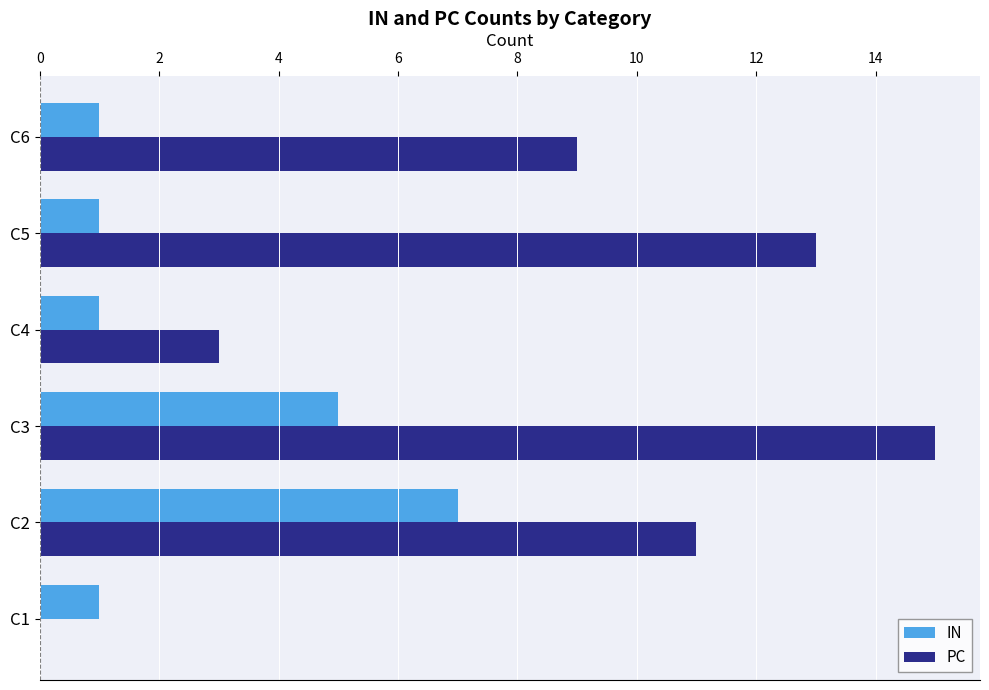

The PC series shows 1 at C4. True or false?

False